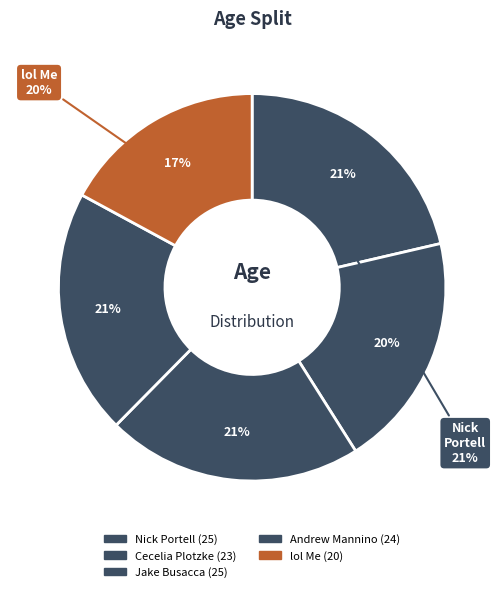

Which category has the smallest portion of the pie?

lol Me